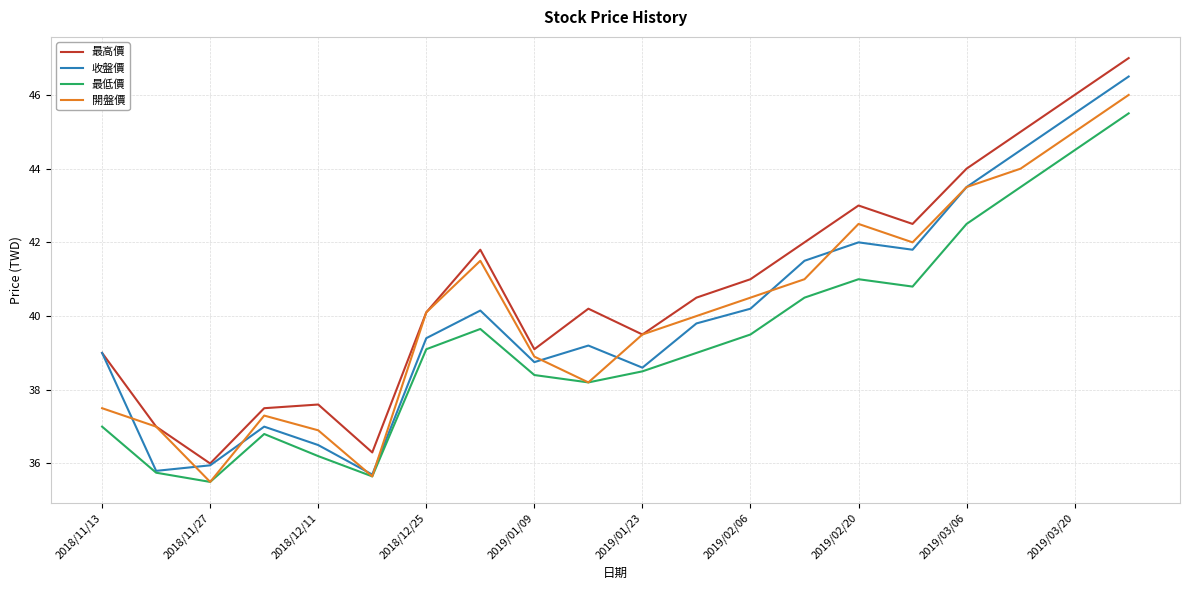

True or false: 最高價 and 最低價 cross at least once.

False